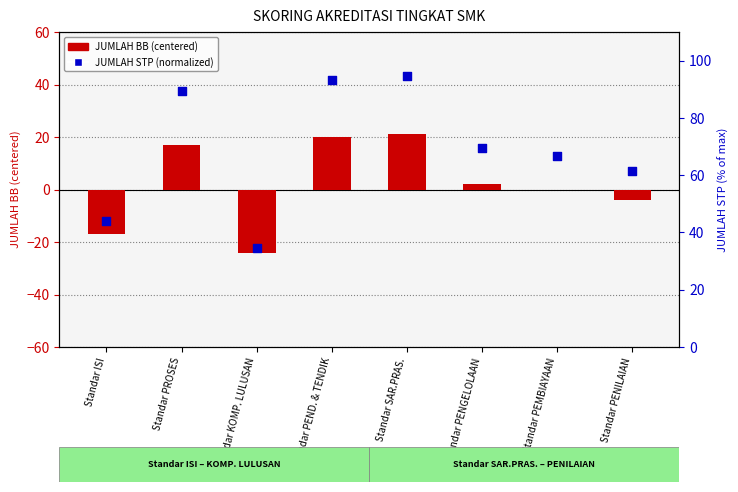

What are all the series names shown in the legend?

JUMLAH BB (centered), JUMLAH STP (normalized)